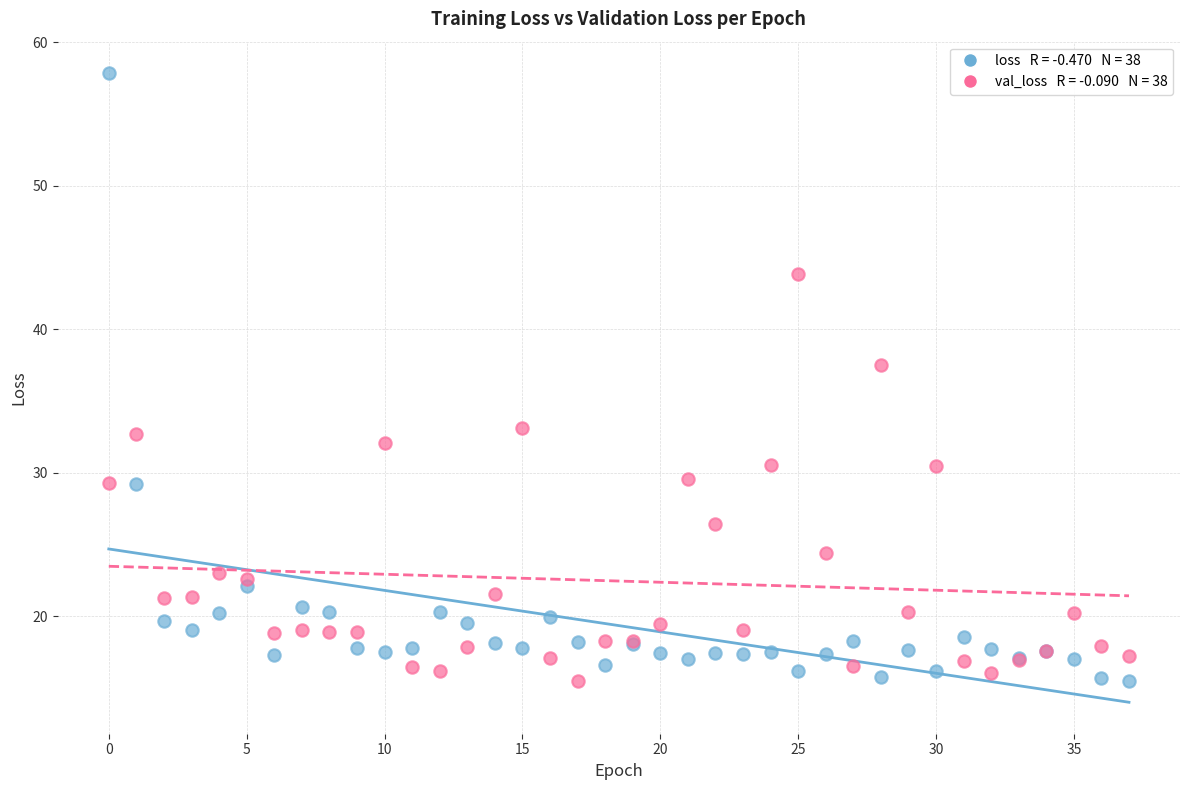

Across all series, what Y value is closest to 36?

37.5